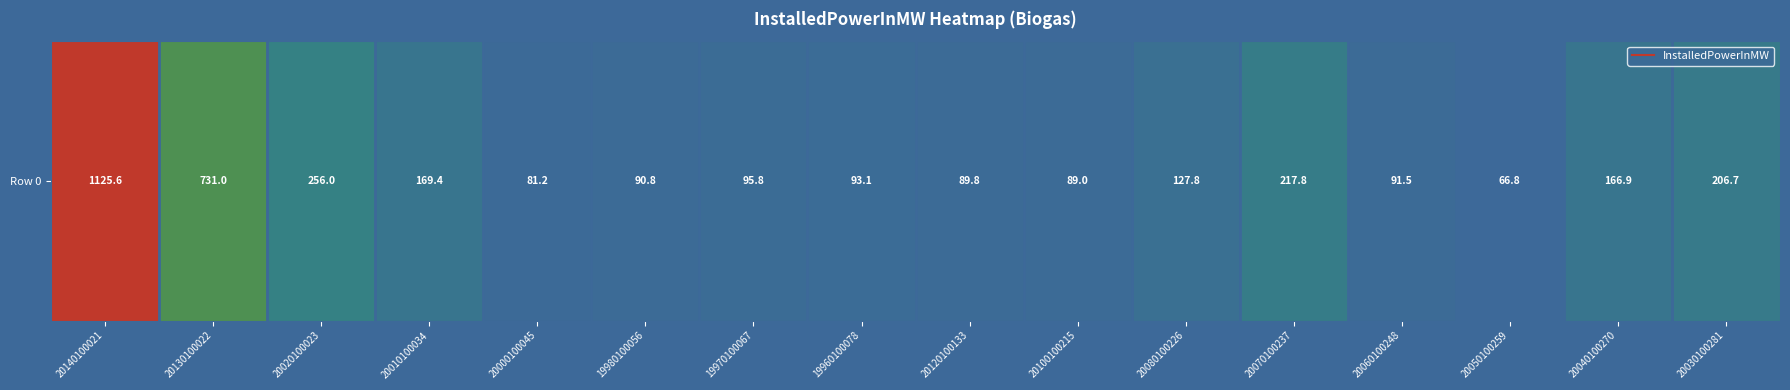

List the labels in order of value, largest first.

20140100021, 20130100022, 20020100023, 20070100237, 20030100281, 20010100034, 20040100270, 20080100226, 19970100067, 19960100078, 20060100248, 19980100056, 20120100133, 20100100215, 20000100045, 20050100259